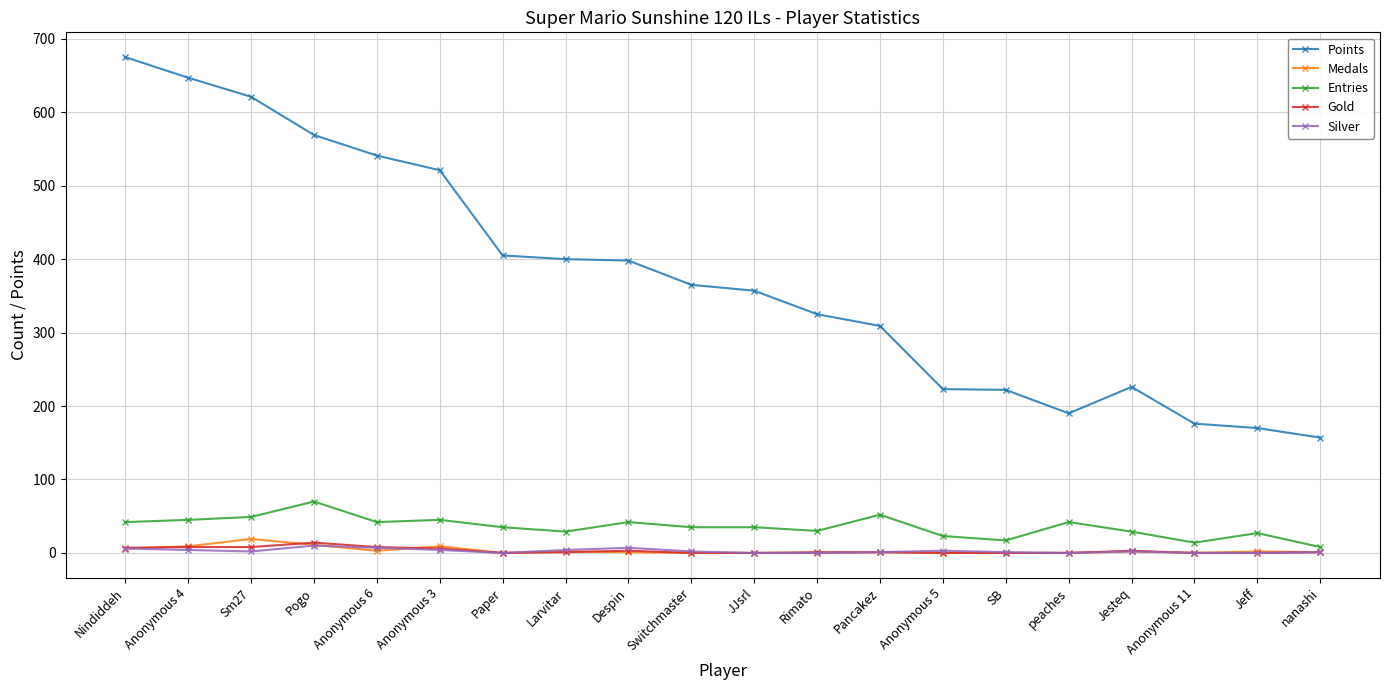

What is the label of the 14th point from the right?

Paper